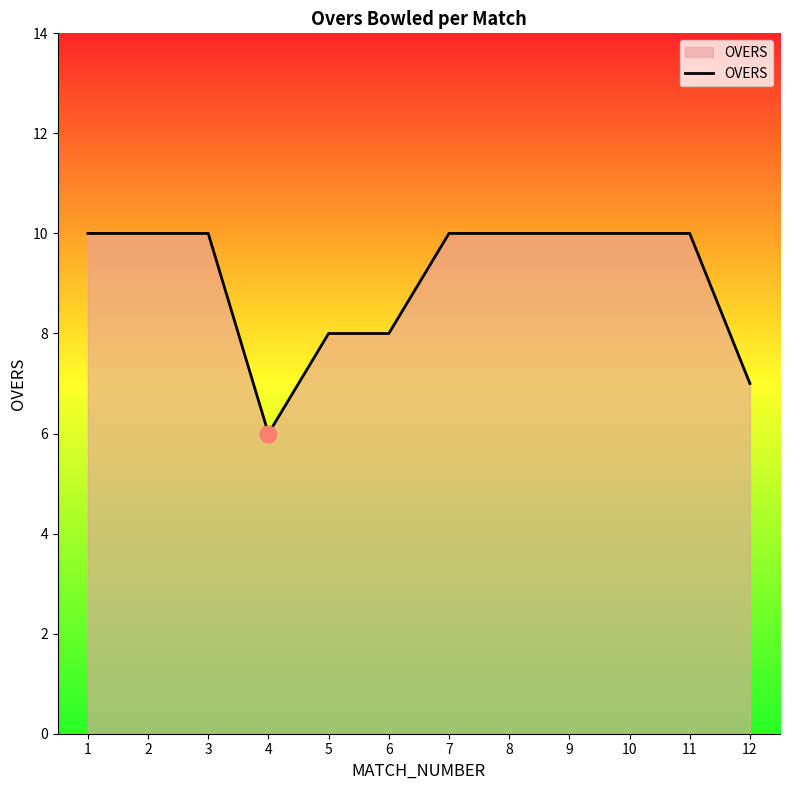

What is the difference between the maximum and minimum values?

4